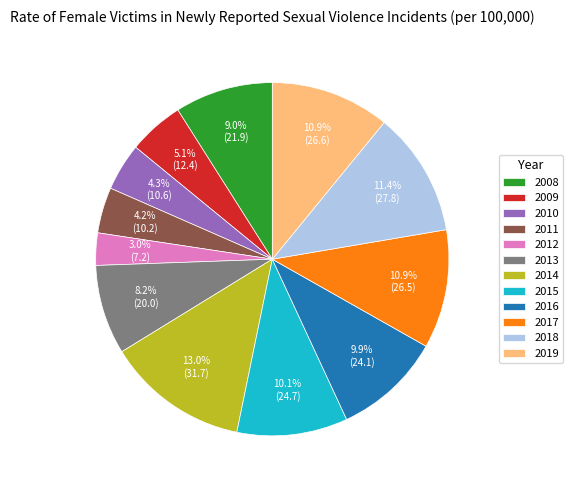

To the nearest percent, what is the difference between the 2012 and 2014 slice percentages?

10%